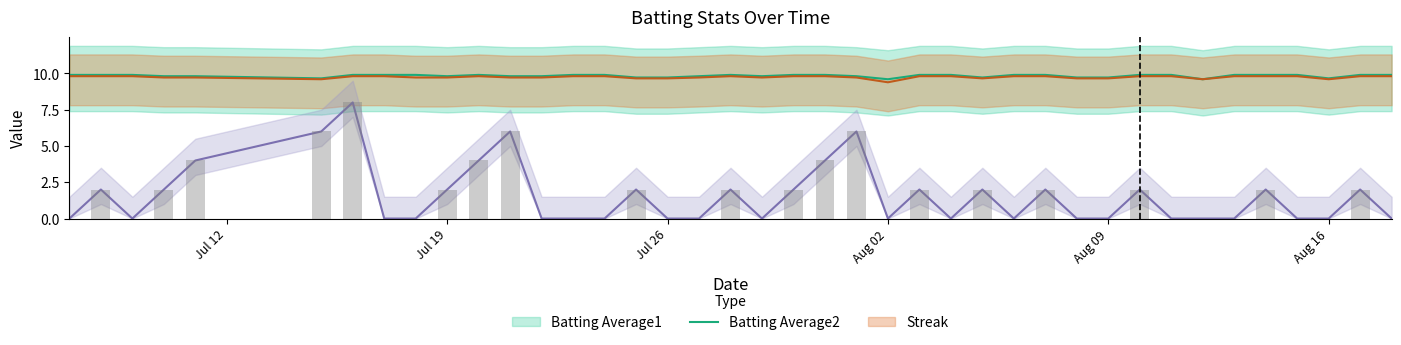

Which category has the highest value across all series?

Jul 12